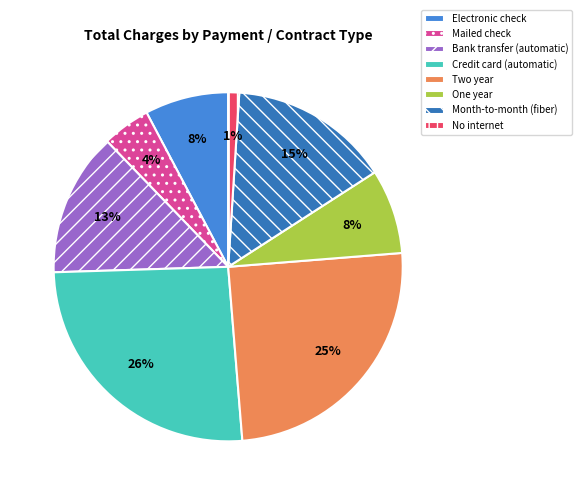

What is the smallest slice in the pie chart?

No internet